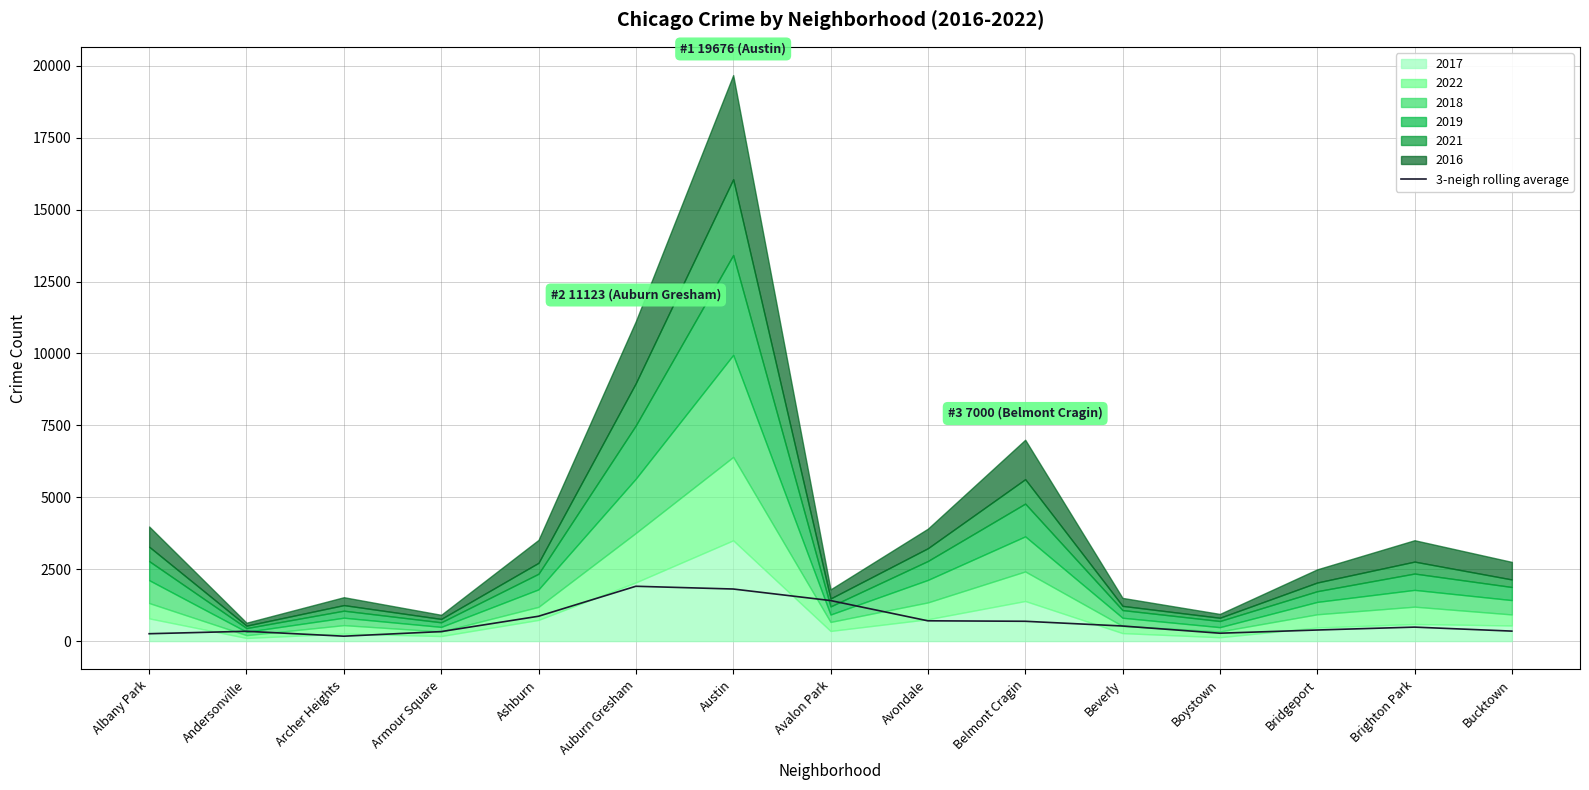

Approximately how many times larger is the value at Bridgeport compared to Beverly?

0.7